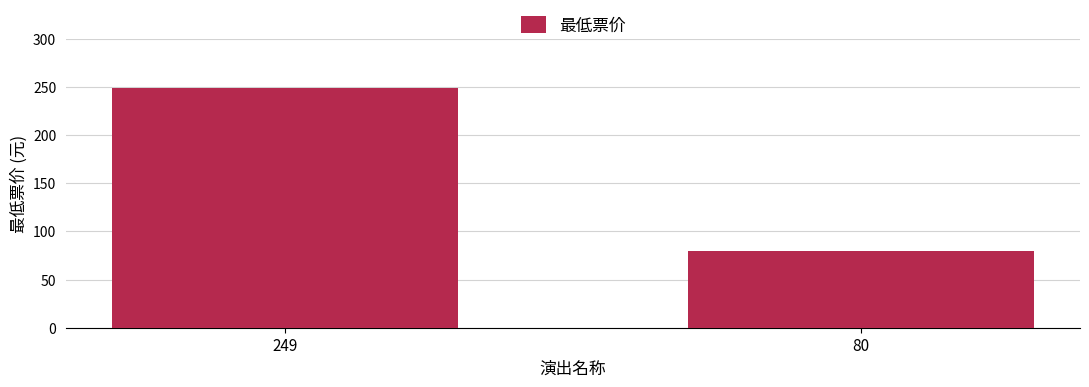

List the labels in order of value, largest first.

249, 80